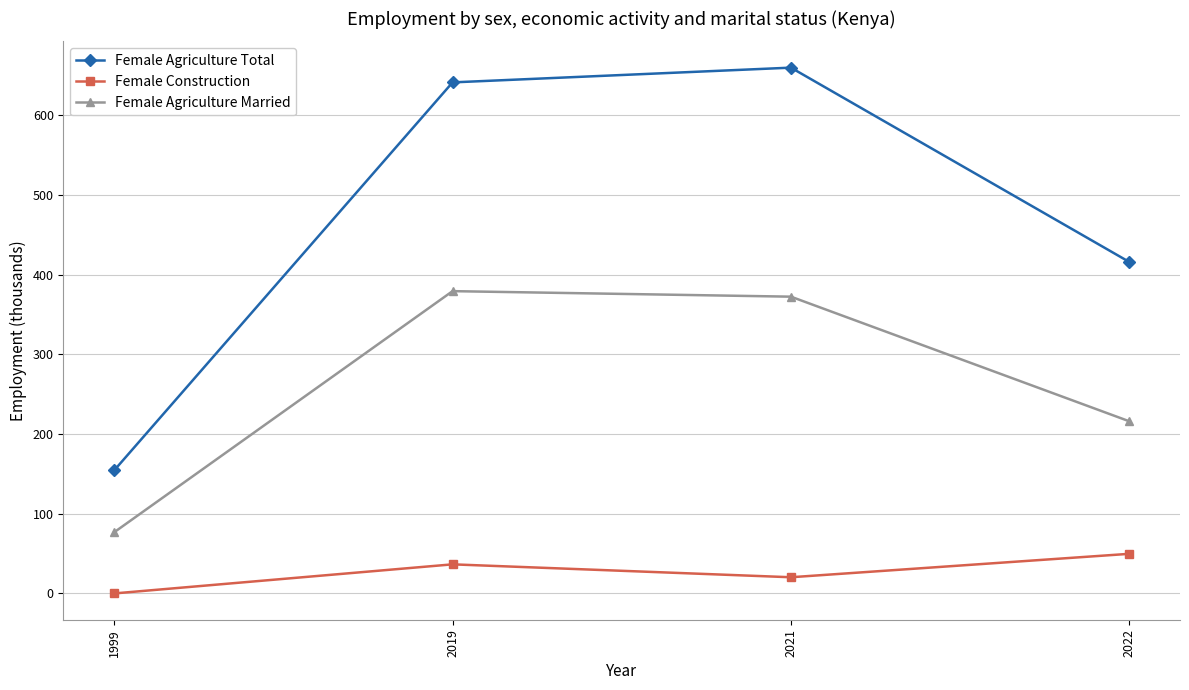

Which series changed the most between 1999 and 2021?

Female Agriculture Total